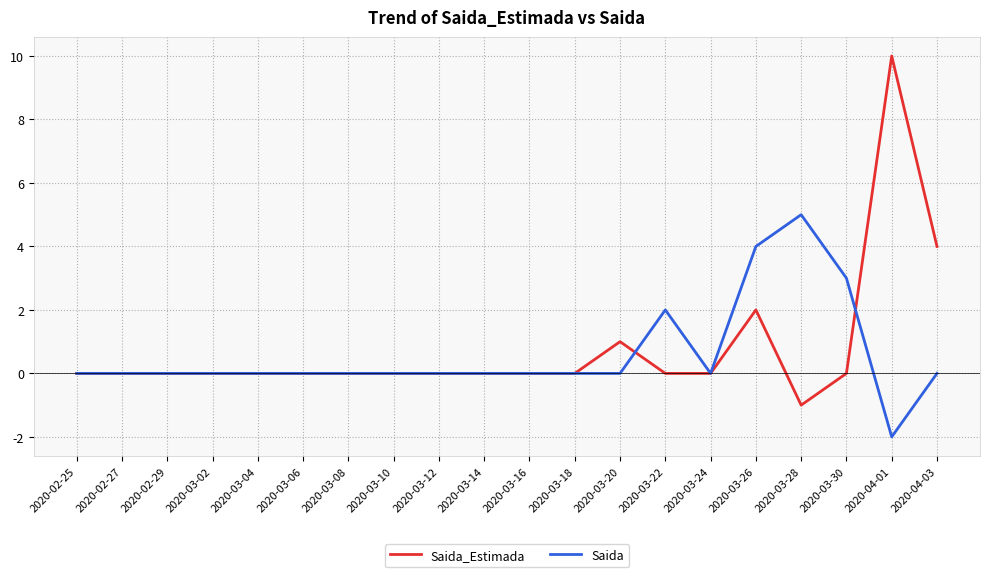

What are all the series names shown in the legend?

Saida_Estimada, Saida